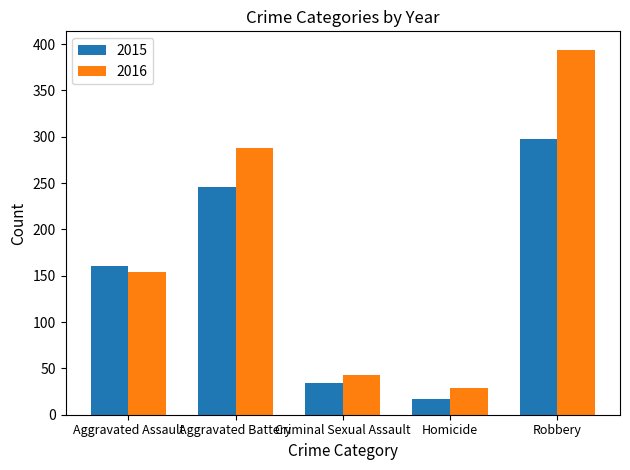

How many values in the 2015 series are below 160?

2